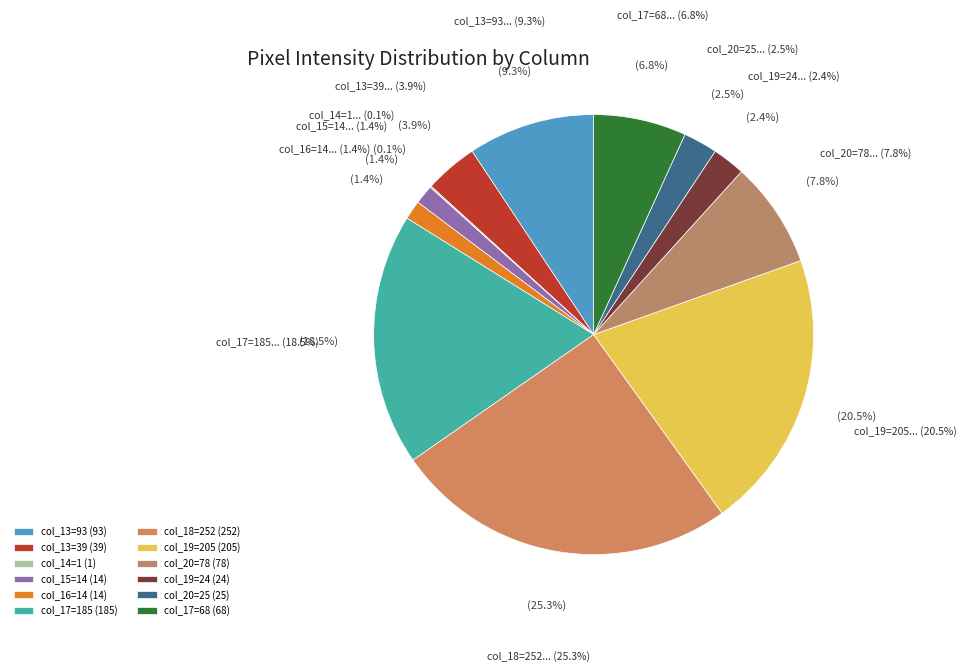

What percentage do Row 12: col_17=68 and Row 12: col_19=24 together represent?

9.2%